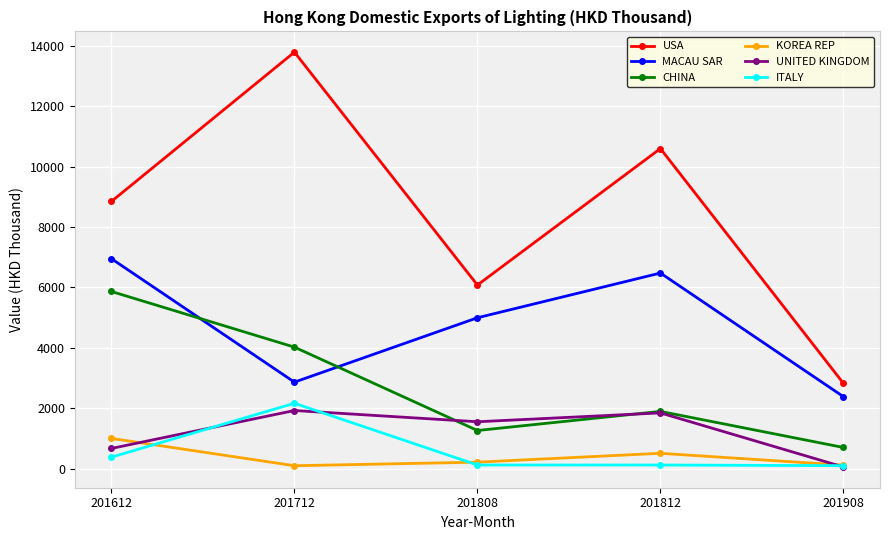

At how many categories does at least one series exceed 6273?

3